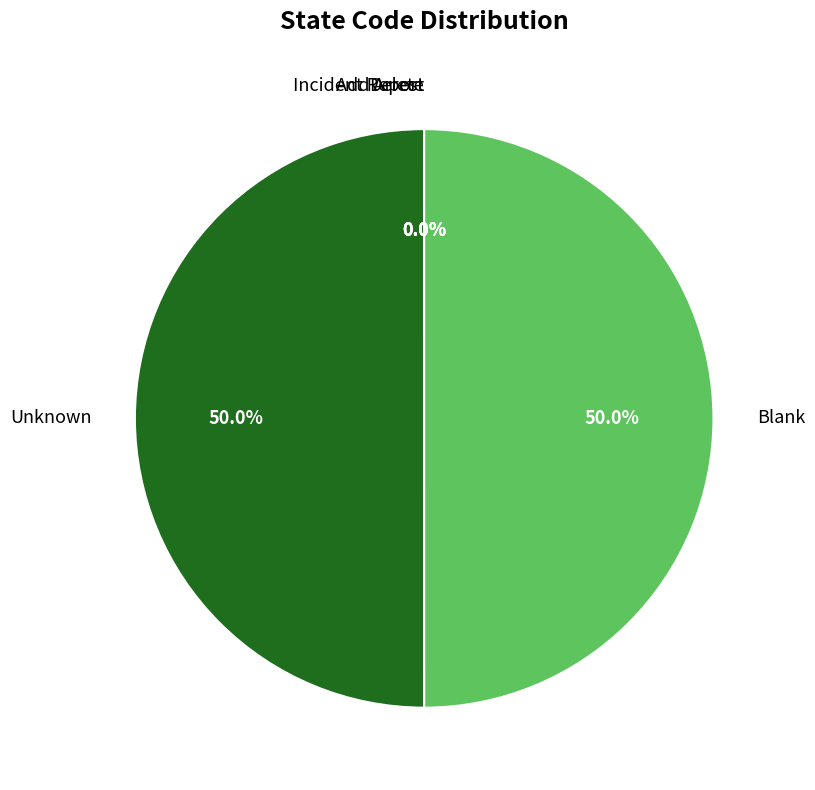

Do Blank and Unknown together represent more than half of the pie?

Yes